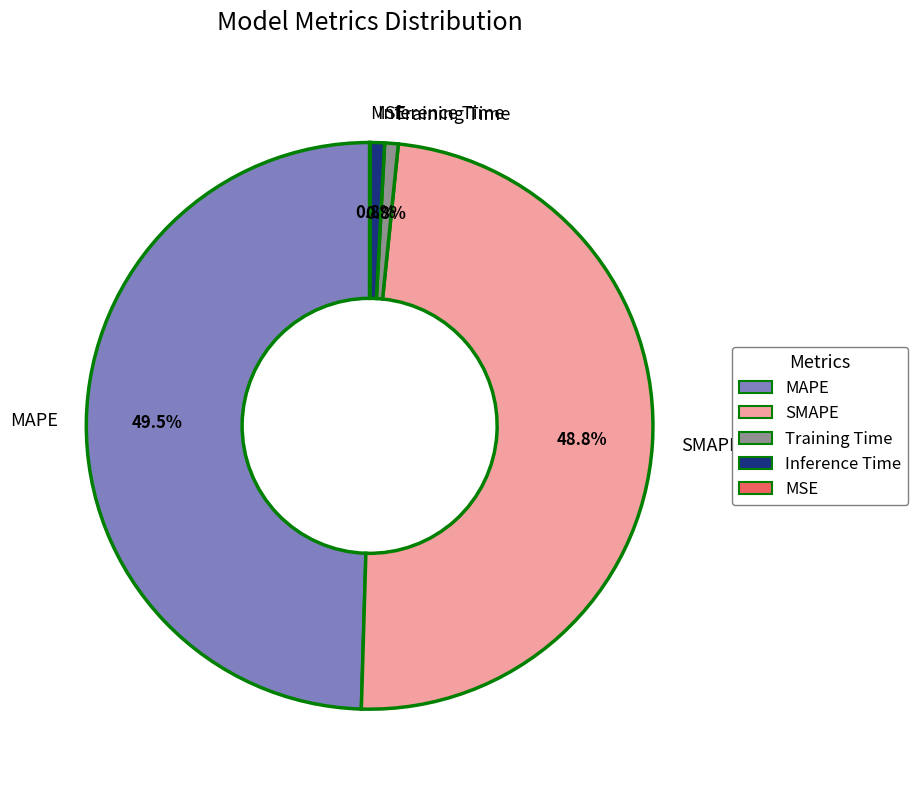

Which slice is the largest?

MAPE